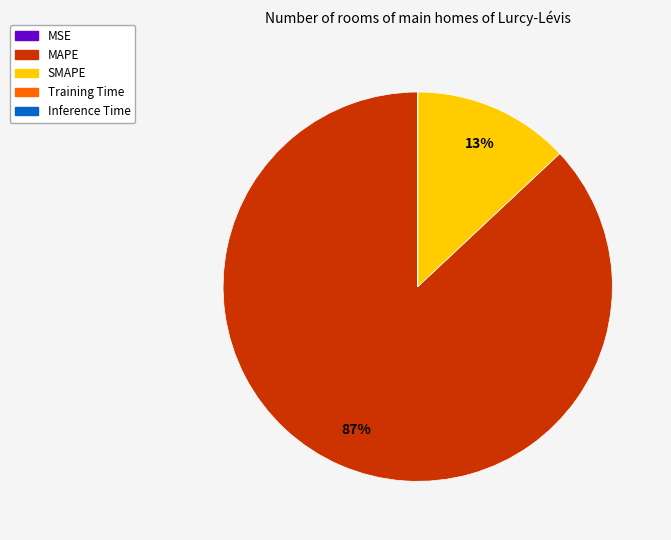

Does any single category account for the majority?

Yes